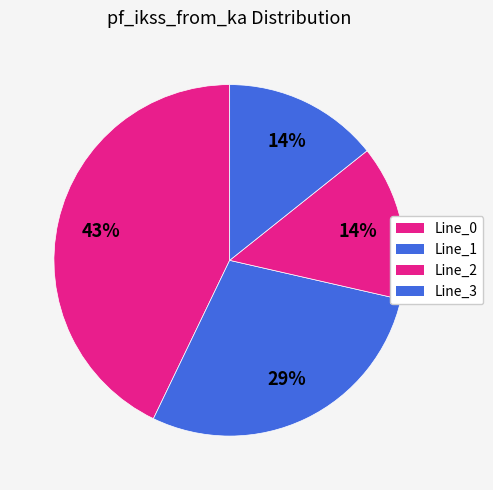

To the nearest percent, what is the average slice percentage?

25%